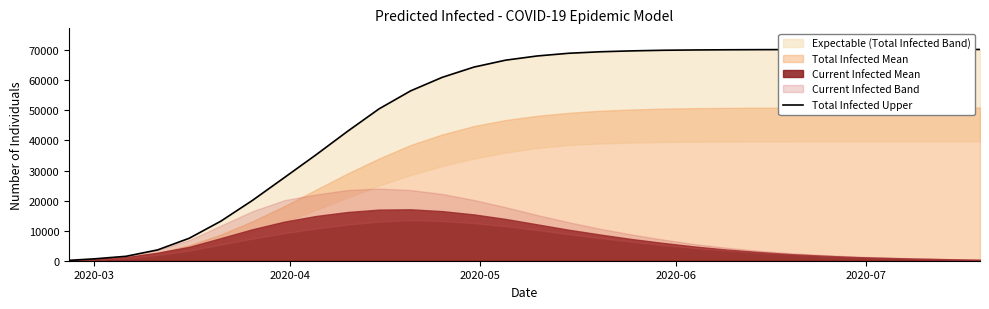

How many data points are less than 68100?

15